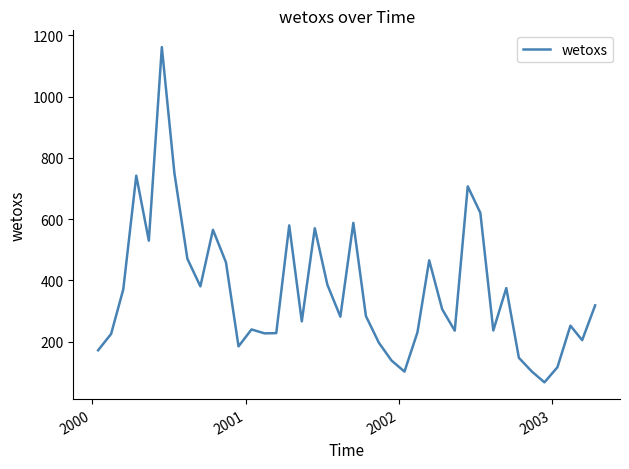

What is the smallest value displayed?

67.3